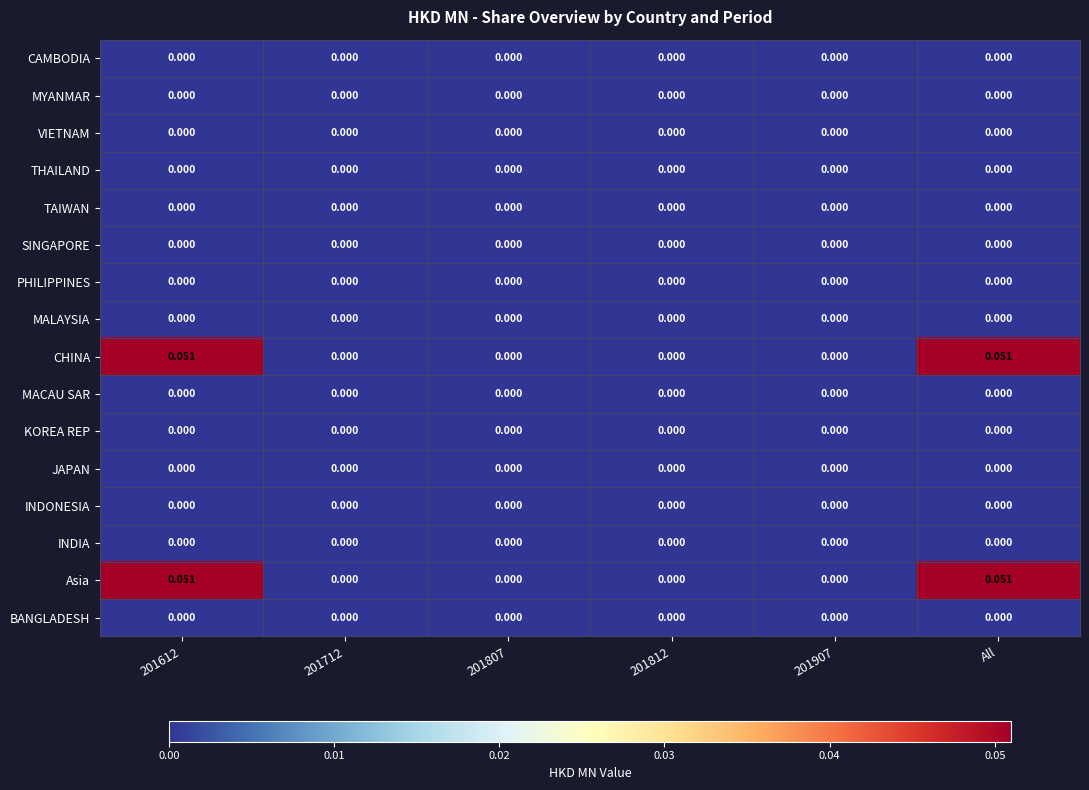

Reading left to right, transcribe all the data shown in this chart.

CAMBODIA: 201612=0.0	201712=0.0	201807=0.0	201812=0.0	201907=0.0	All=0.0
MYANMAR: 201612=0.0	201712=0.0	201807=0.0	201812=0.0	201907=0.0	All=0.0
VIETNAM: 201612=0.0	201712=0.0	201807=0.0	201812=0.0	201907=0.0	All=0.0
THAILAND: 201612=0.0	201712=0.0	201807=0.0	201812=0.0	201907=0.0	All=0.0
TAIWAN: 201612=0.0	201712=0.0	201807=0.0	201812=0.0	201907=0.0	All=0.0
SINGAPORE: 201612=0.0	201712=0.0	201807=0.0	201812=0.0	201907=0.0	All=0.0
PHILIPPINES: 201612=0.0	201712=0.0	201807=0.0	201812=0.0	201907=0.0	All=0.0
MALAYSIA: 201612=0.0	201712=0.0	201807=0.0	201812=0.0	201907=0.0	All=0.0
CHINA: 201612=0.1	201712=0.0	201807=0.0	201812=0.0	201907=0.0	All=0.1
MACAU SAR: 201612=0.0	201712=0.0	201807=0.0	201812=0.0	201907=0.0	All=0.0
KOREA REP: 201612=0.0	201712=0.0	201807=0.0	201812=0.0	201907=0.0	All=0.0
JAPAN: 201612=0.0	201712=0.0	201807=0.0	201812=0.0	201907=0.0	All=0.0
INDONESIA: 201612=0.0	201712=0.0	201807=0.0	201812=0.0	201907=0.0	All=0.0
INDIA: 201612=0.0	201712=0.0	201807=0.0	201812=0.0	201907=0.0	All=0.0
Asia: 201612=0.1	201712=0.0	201807=0.0	201812=0.0	201907=0.0	All=0.1
BANGLADESH: 201612=0.0	201712=0.0	201807=0.0	201812=0.0	201907=0.0	All=0.0